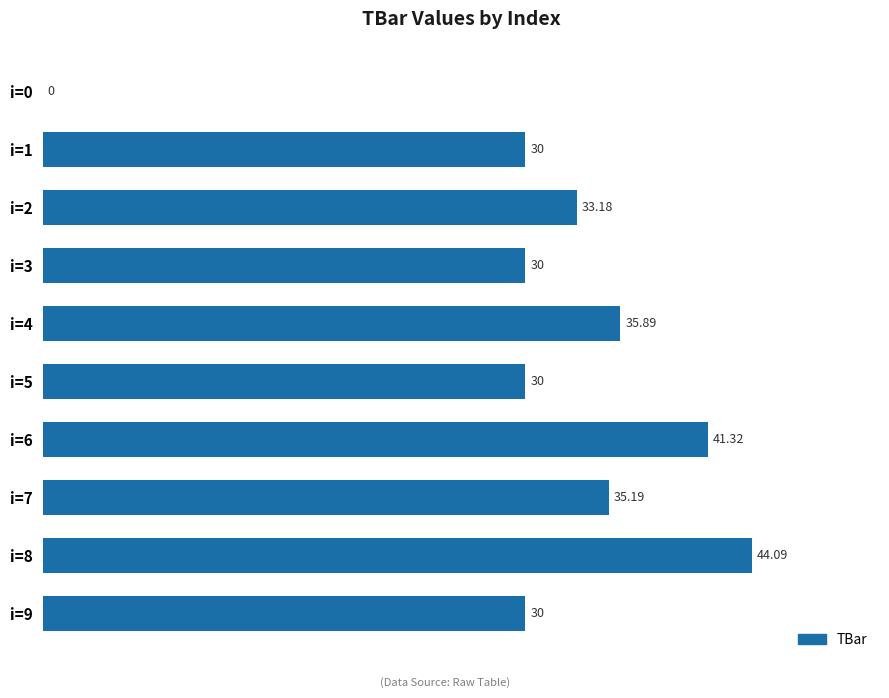

What is the change in value from i=0 to i=5?

+30.0